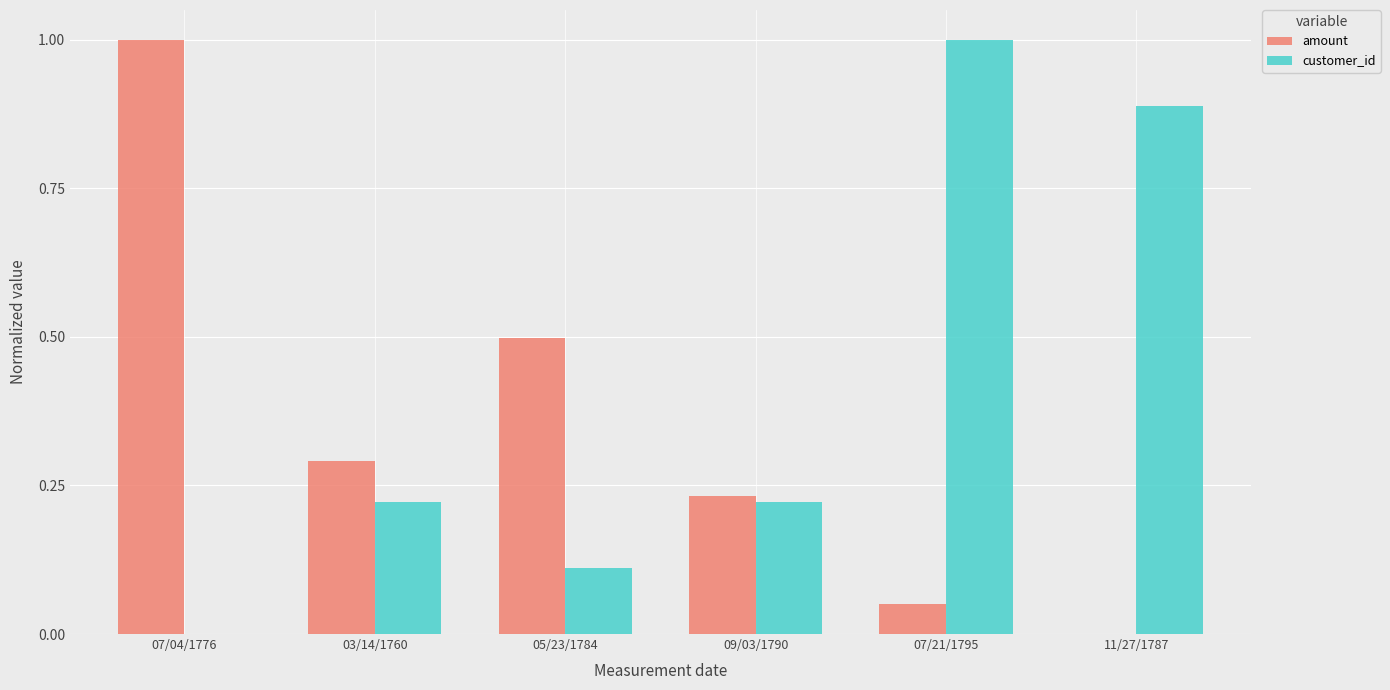

How many positive values does the amount series have?

5